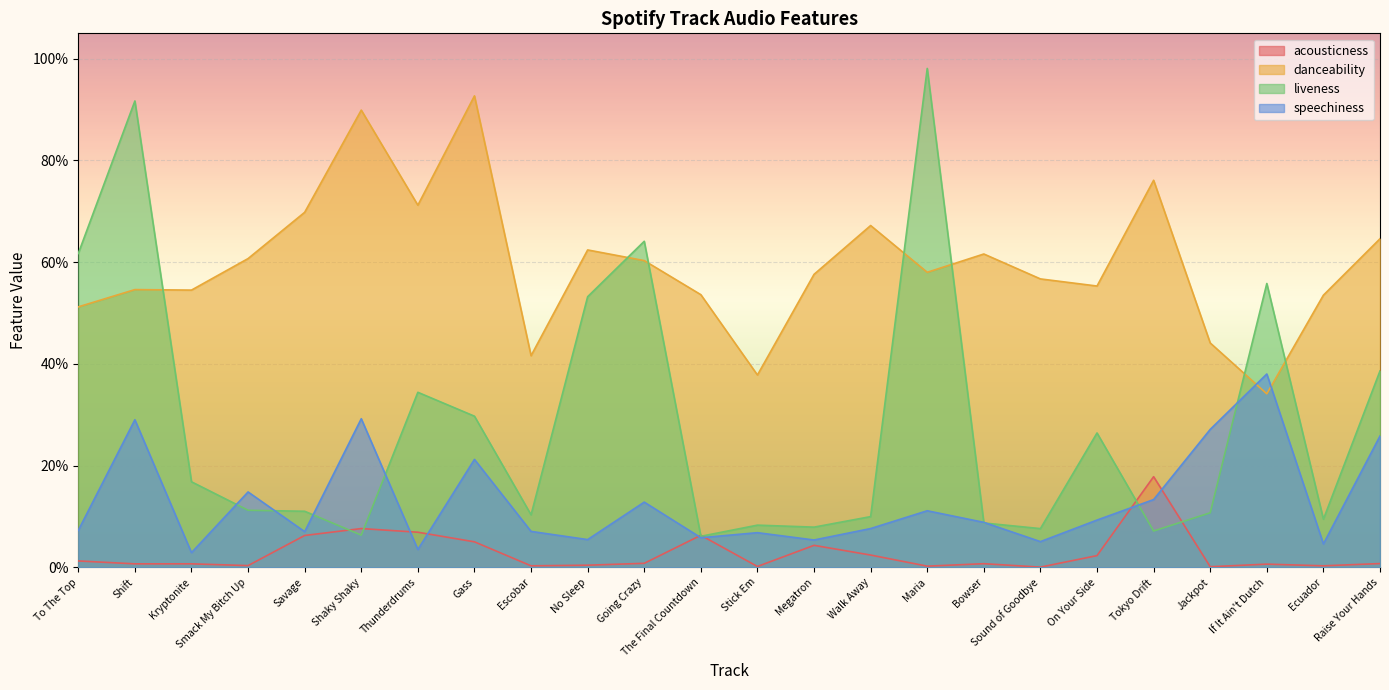

True or false: acousticness and liveness intersect in this chart.

True